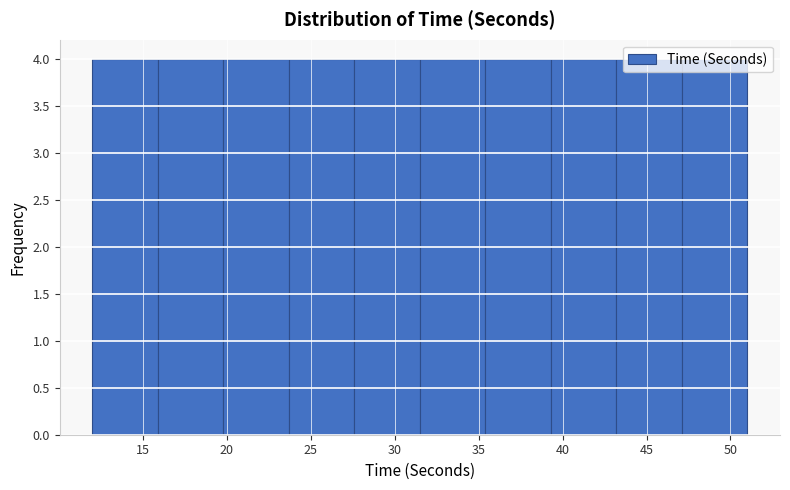

Reading left to right, list every bar in this chart as the range it spans on the x-axis followed by its height. Neither the bar edges nor the heights are printed on the chart, so give them approximately, as read against the axes.

12.0 to 15.9: 4
15.9 to 19.8: 4
19.8 to 23.7: 4
23.7 to 27.6: 4
27.6 to 31.5: 4
31.5 to 35.4: 4
35.4 to 39.3: 4
39.3 to 43.2: 4
43.2 to 47.1: 4
47.1 to 51.0: 4